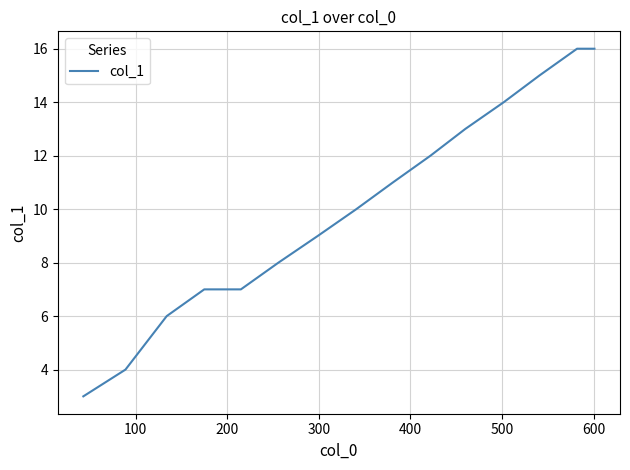

What is the greatest value displayed?

16